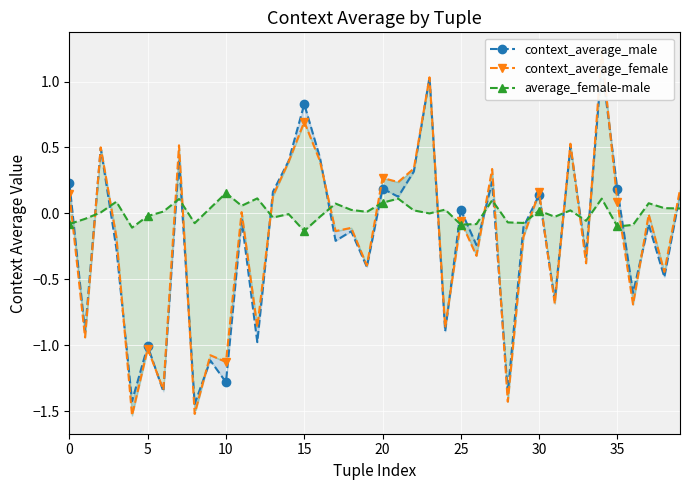

Which series has the largest range (max minus min)?

context_average_female